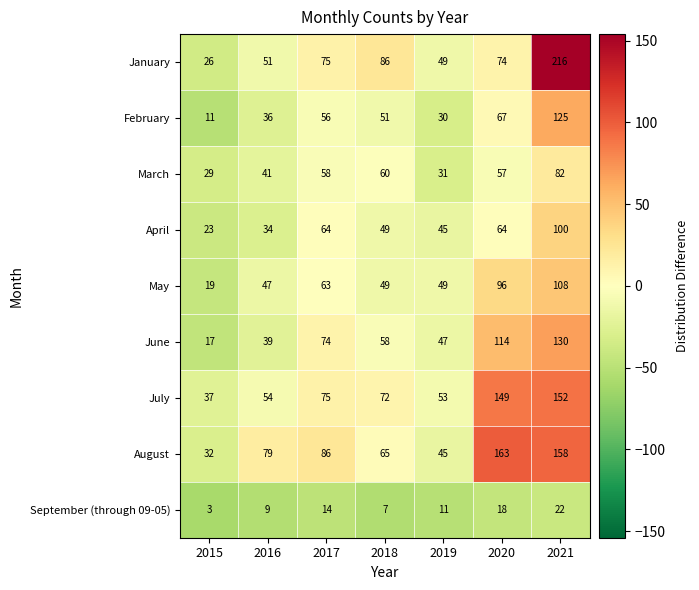

Is the value of August at 2015 greater than the value of May at 2017?

No